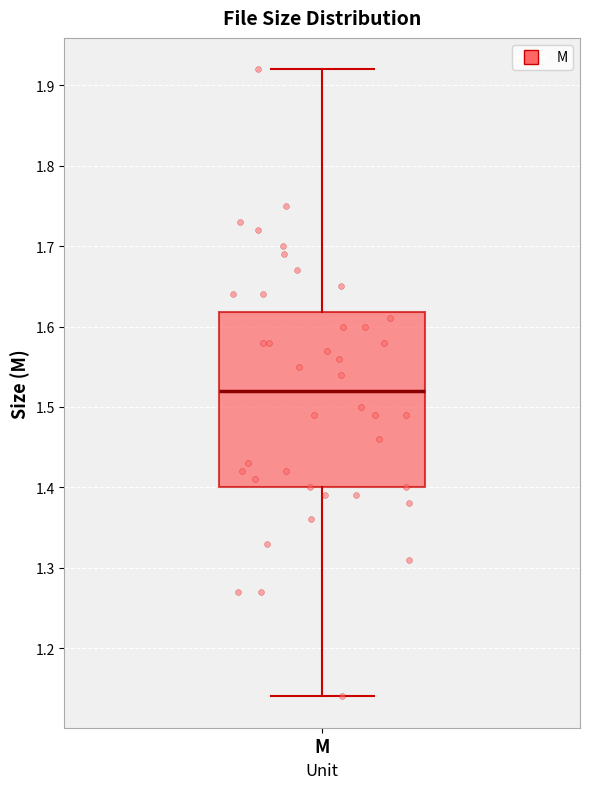

Where does the median line of the box for M sit on the y-axis? The values are not printed on the chart, so give them approximately, as read against the axis.

1.52